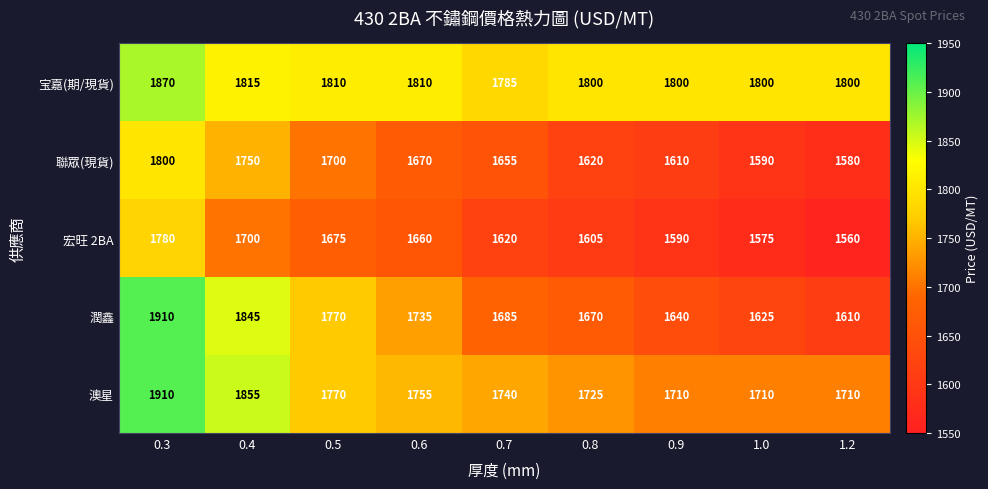

Count the number of categories in the chart.

9